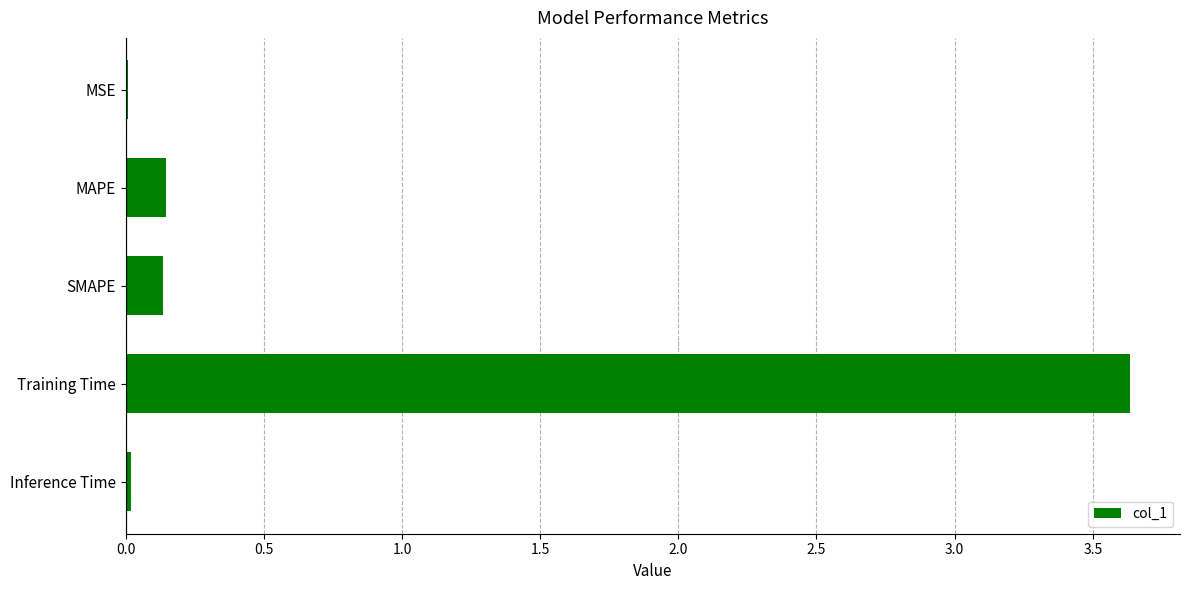

Which category has the highest value across all series?

Training Time